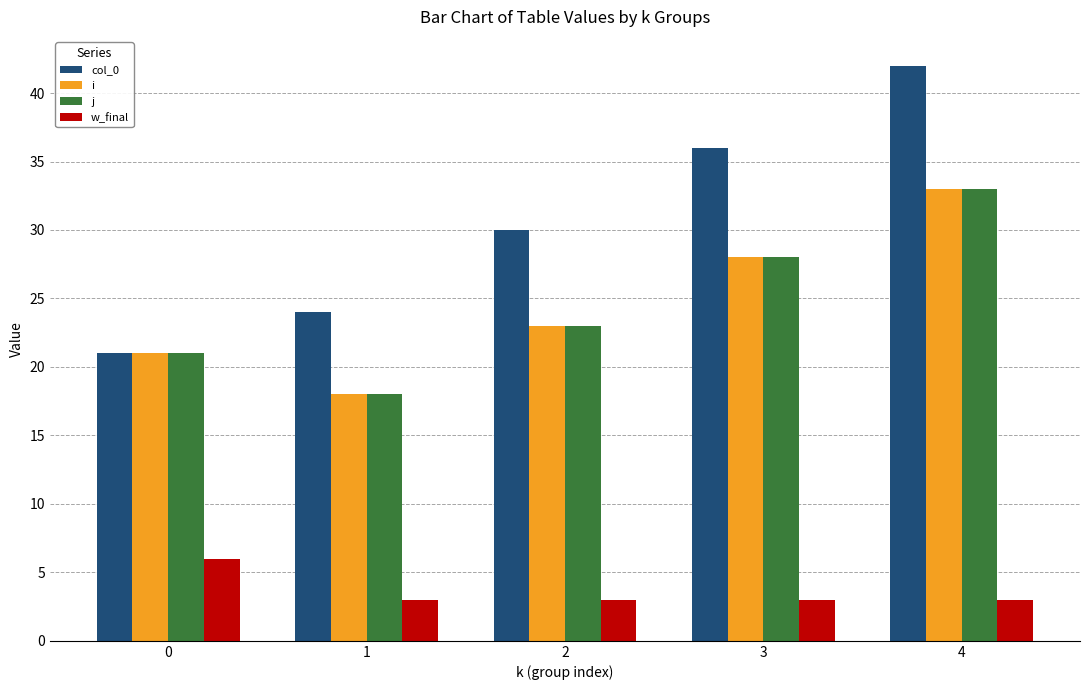

Count the number of data series in this chart.

4